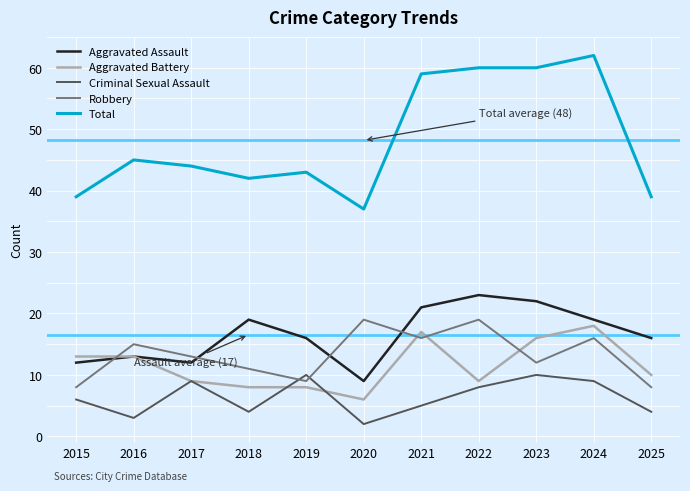

Which series changed the most between 2017 and 2022?

Total